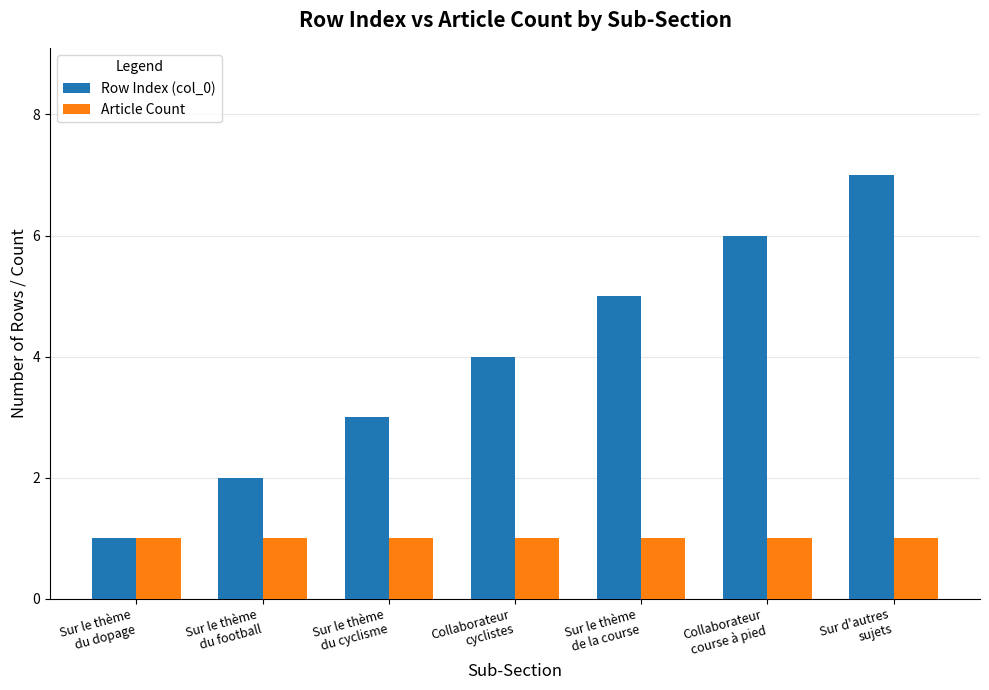

What is the label of the 6th bar from the right?

Sur le thème
du football